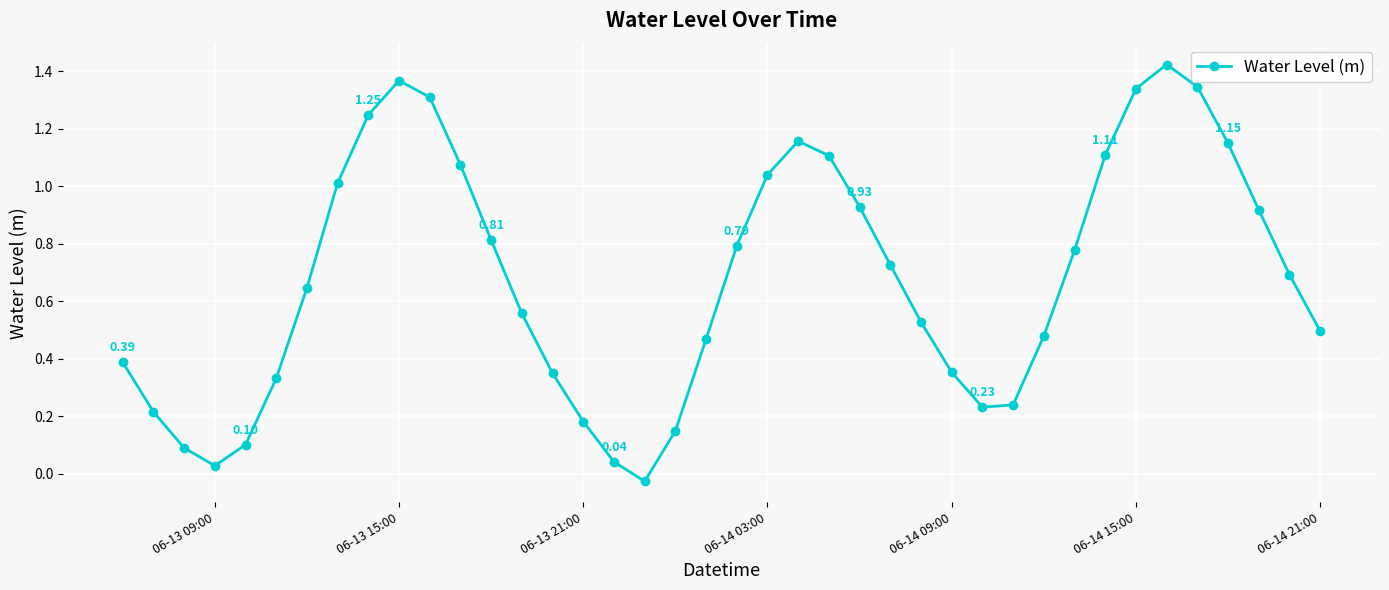

True or false: the data has more than 1 interior local peaks.

True